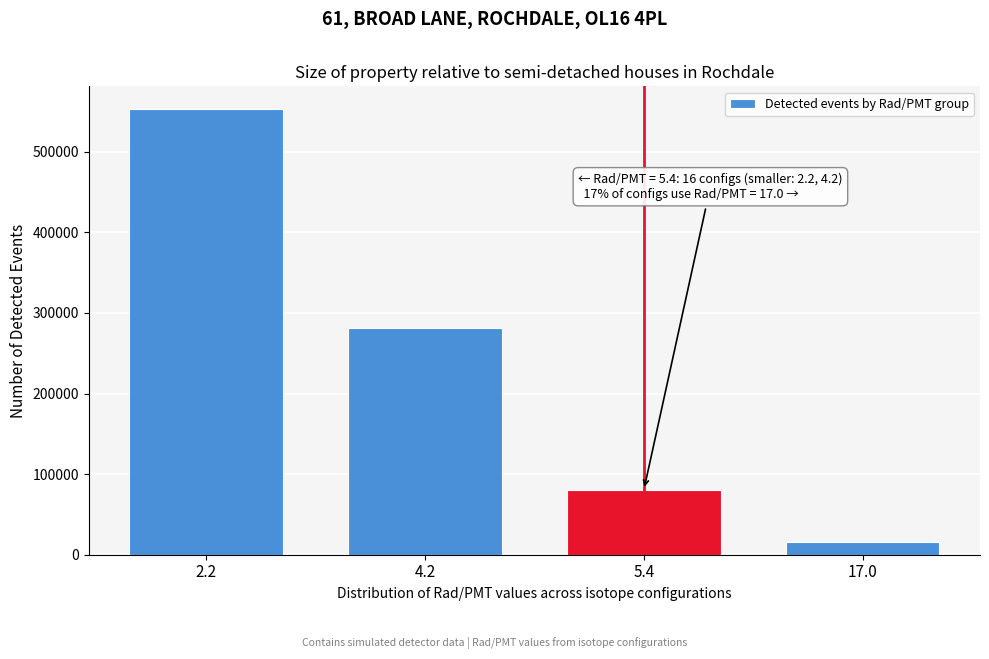

Reading left to right, transcribe all the data shown in this chart.

2.2=553381	4.2=281206	5.4=80593	17.0=16076